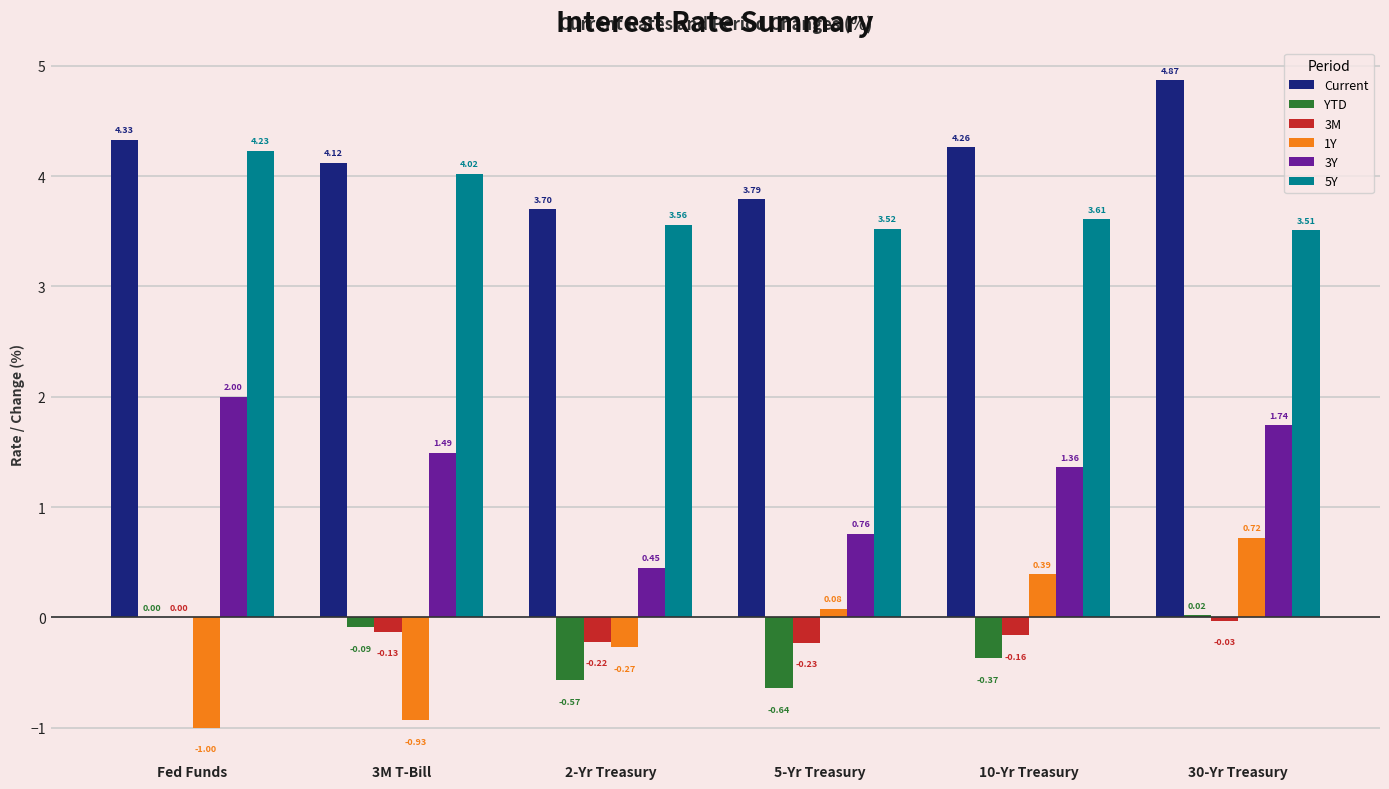

At which category is the sum across all series the highest?

30-Yr Treasury